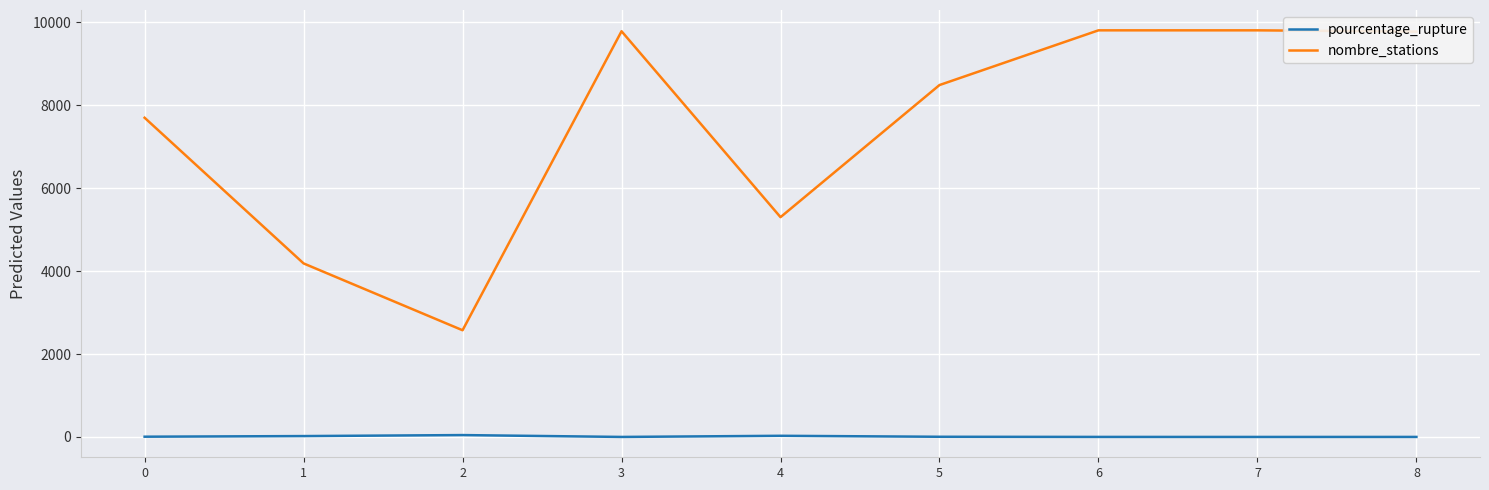

Is the value of pourcentage_rupture at 6 greater than the value of nombre_stations at 0?

No